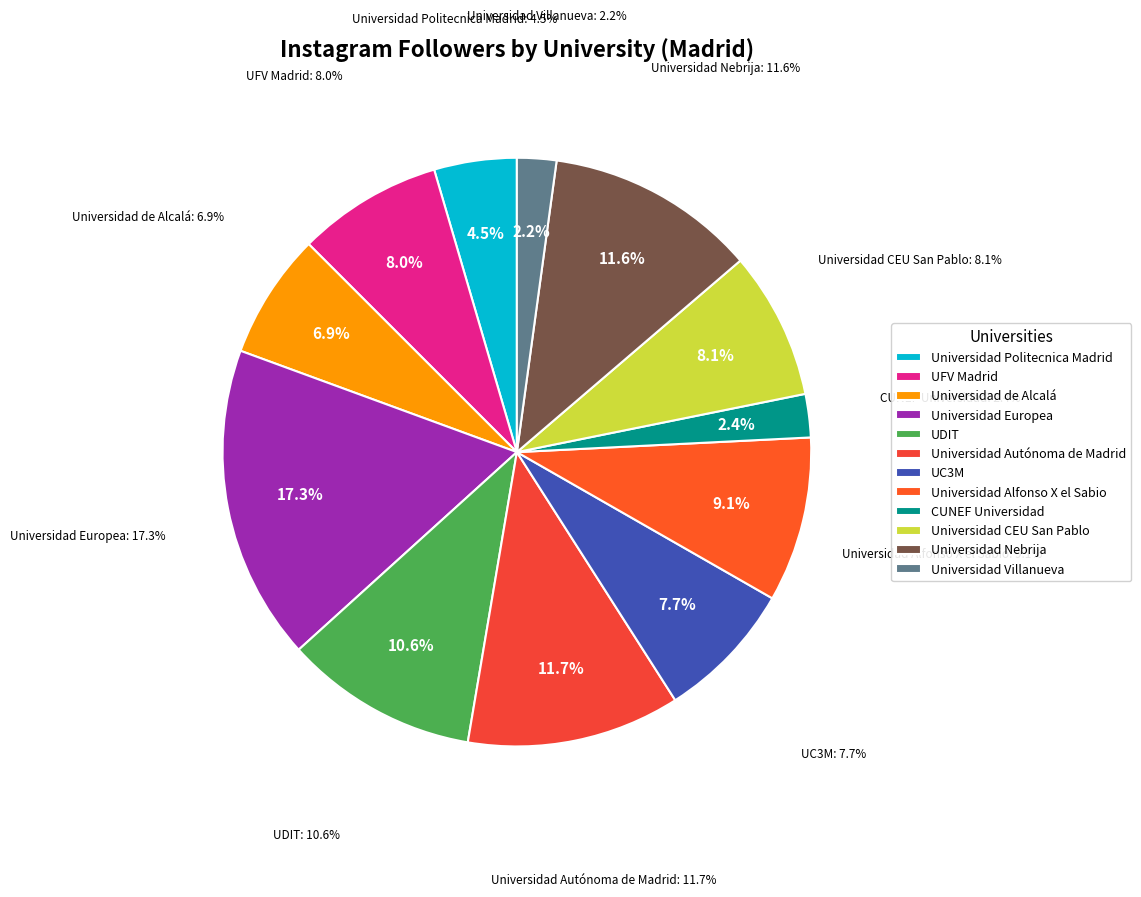

Which category has the smallest portion of the pie?

Universidad Villanueva